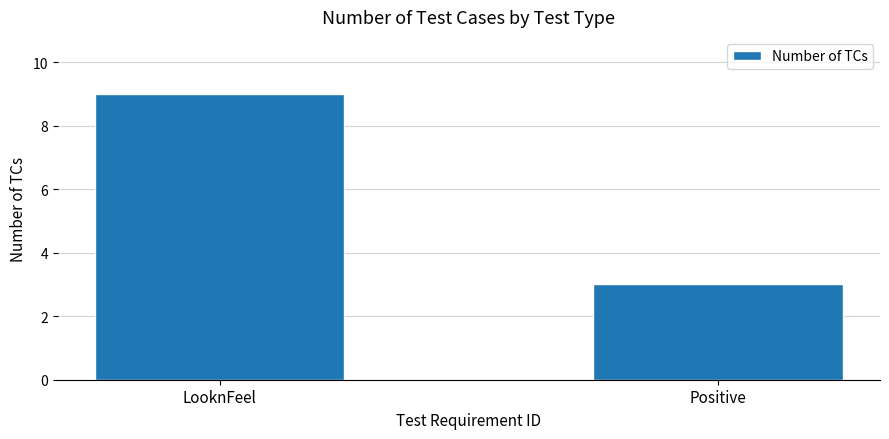

How many values are between 3 and 9?

2